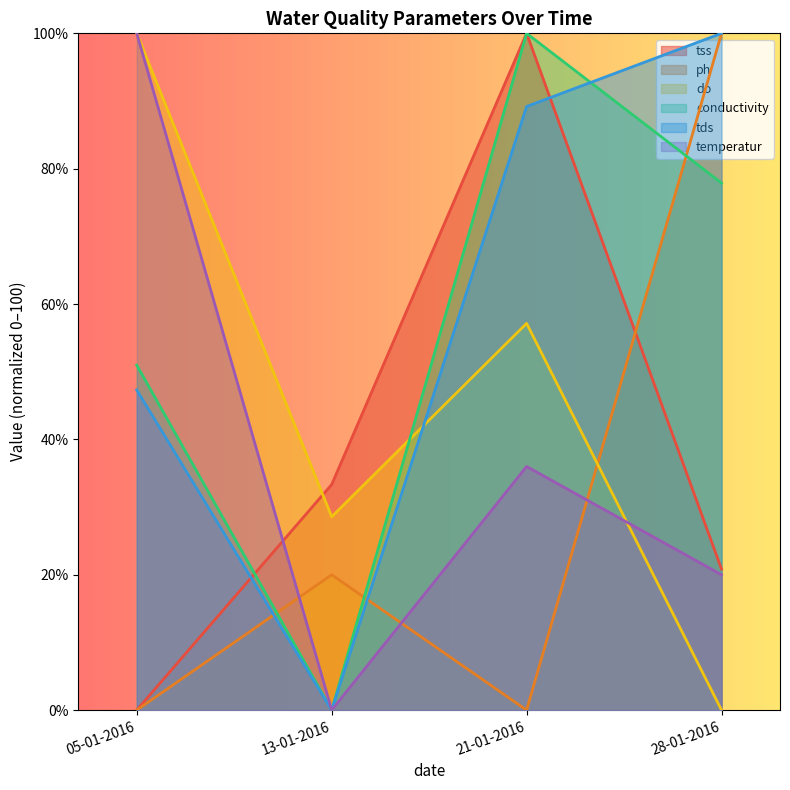

Reading right to left, transcribe all the data shown in this chart.

tss: 28-01-2016=20.8	21-01-2016=100.0	13-01-2016=33.3	05-01-2016=0.0
ph: 28-01-2016=100.0	21-01-2016=0.0	13-01-2016=20.0	05-01-2016=0.0
do: 28-01-2016=0.0	21-01-2016=57.1	13-01-2016=28.6	05-01-2016=100.0
conductivity: 28-01-2016=77.9	21-01-2016=100.0	13-01-2016=0.0	05-01-2016=51.0
tds: 28-01-2016=100.0	21-01-2016=89.2	13-01-2016=0.0	05-01-2016=47.3
temperatur: 28-01-2016=20.0	21-01-2016=36.0	13-01-2016=0.0	05-01-2016=100.0